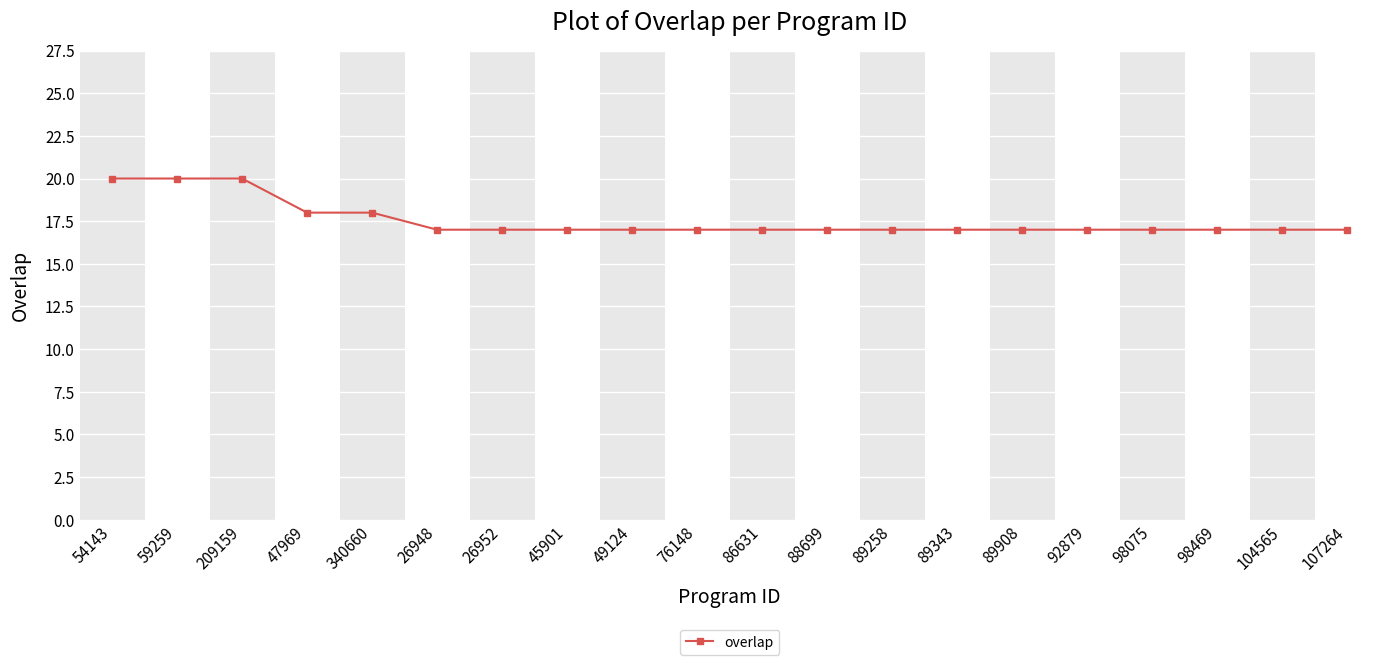

What is the value of the 1st point from the left?

20